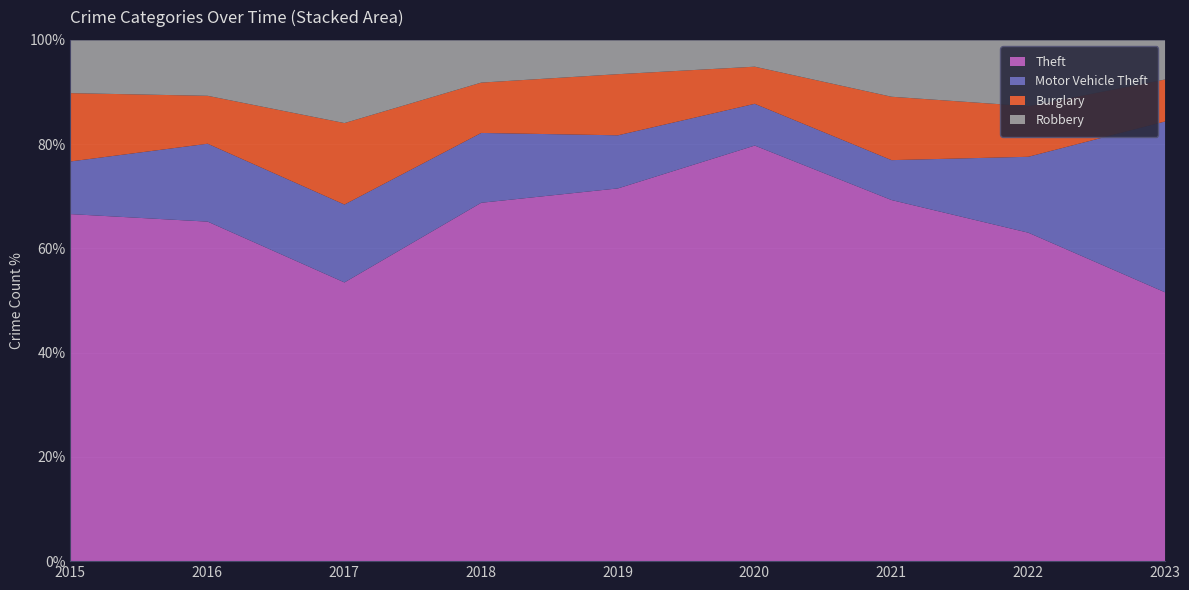

True or false: Burglary and Motor Vehicle Theft cross at least once.

True